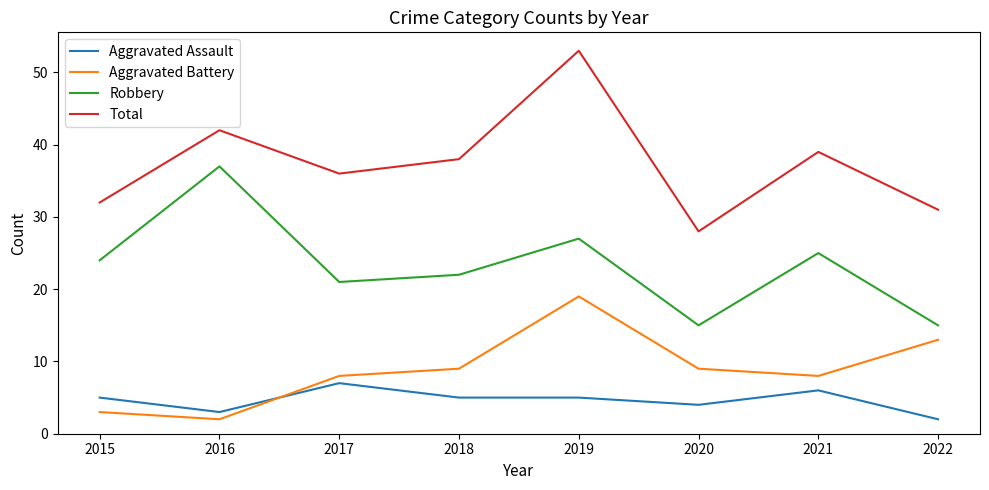

At 2021, list the series in order from largest to smallest.

Total, Robbery, Aggravated Battery, Aggravated Assault